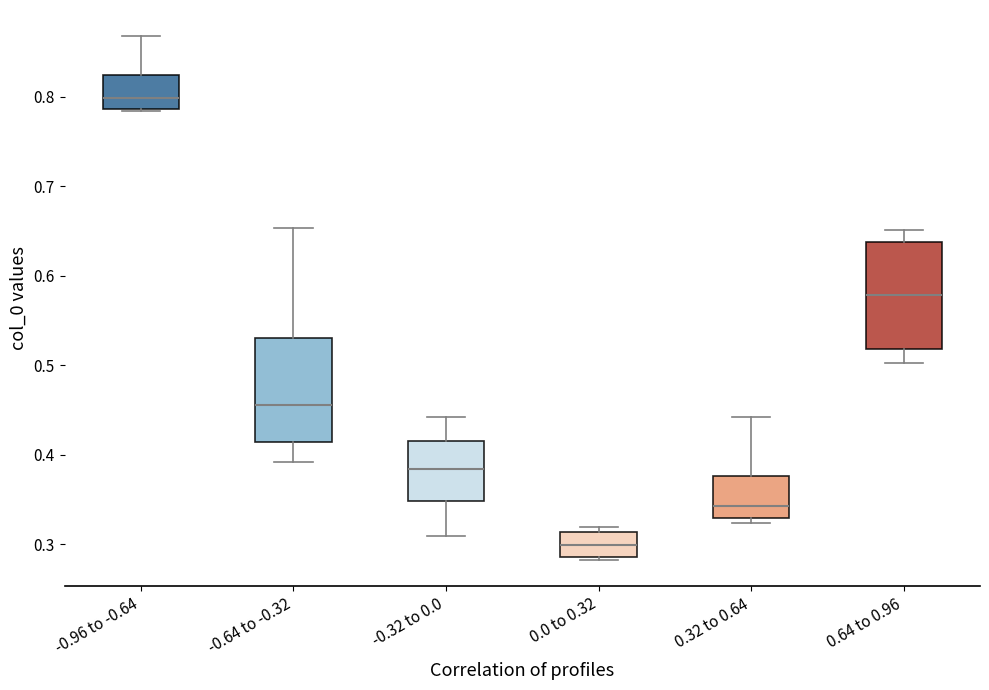

Where is the lower edge of the box for -0.96 to -0.64 on the y-axis? The values are not printed on the chart, so give them approximately, as read against the axis.

0.79